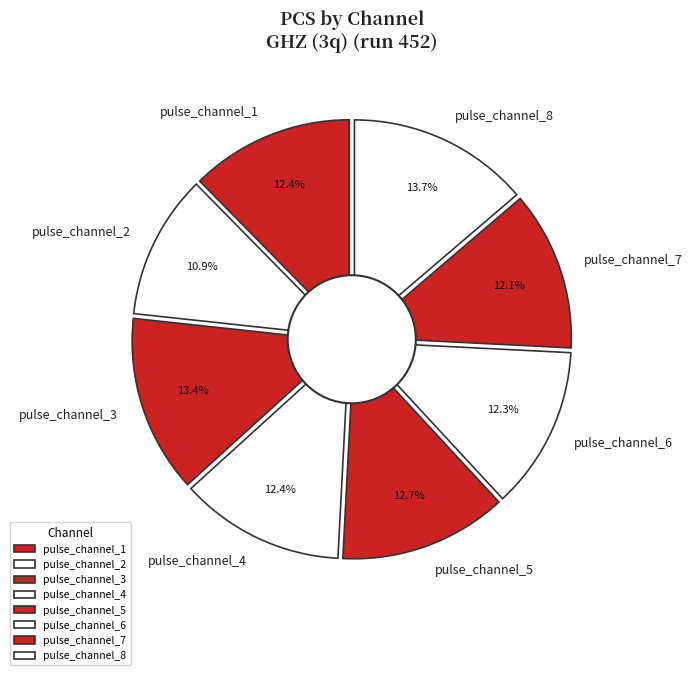

True or false: pulse_channel_6 accounts for 12% of the total.

True